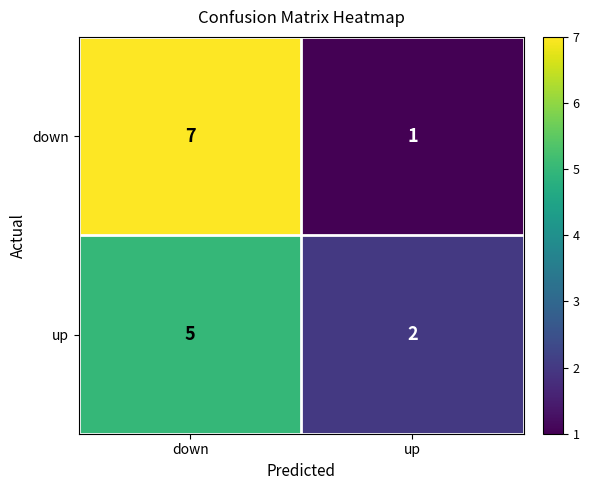

What is the sum of all up values?

7